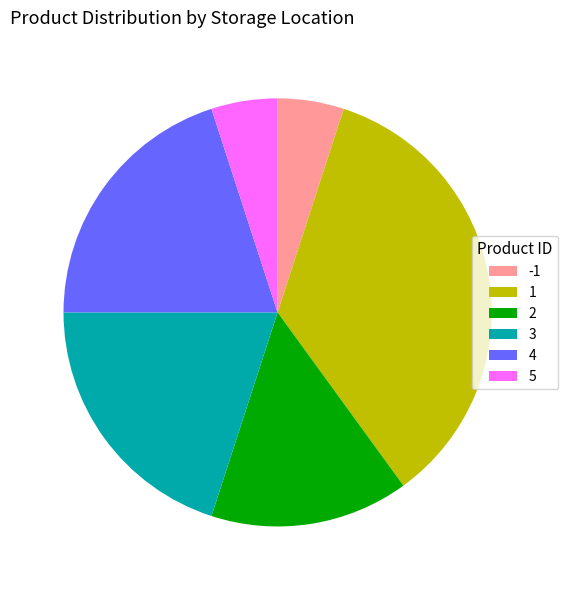

Is it true that 3 is 20% of the pie?

True